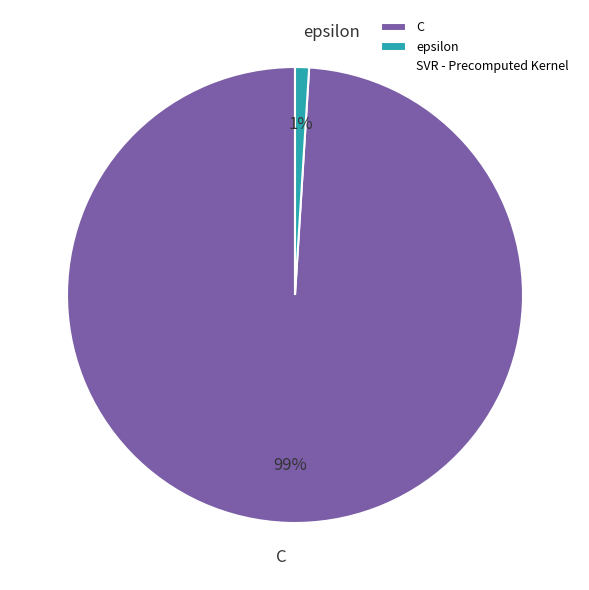

Combined, do C and epsilon account for over 50%?

Yes